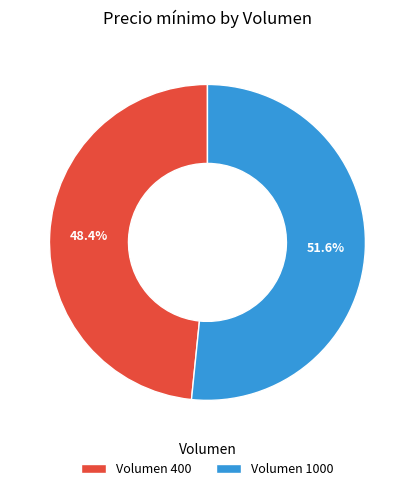

What is the ratio of the value at Volumen 1000 to the value at Volumen 400?

1.1